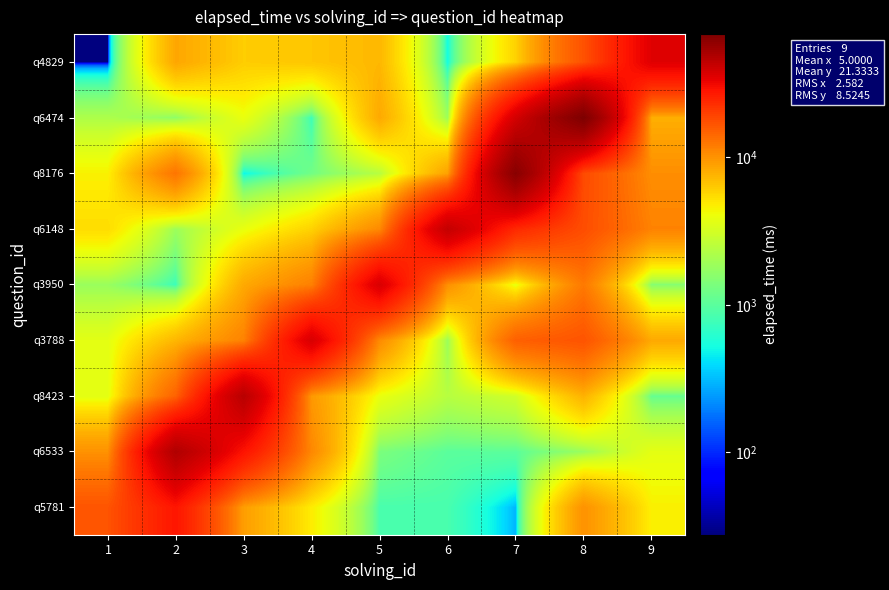

Reading left to right, what are all the values shown in this chart?

q5781: 1=16746.3	2=28151.7	3=9073.9	4=4724.7	5=853.5	6=848.0	7=299.2	8=10056.2	9=4595.4
q6533: 1=10038.0	2=48704.0	3=28678.0	4=10881.0	5=1371.2	6=1007.2	7=1013.2	8=1813.8	9=3719.6
q8423: 1=3693.8	2=14822.2	3=46131.9	4=9485.2	5=3892.9	6=2405.8	7=3053.8	8=7689.8	9=1113.7
q3788: 1=3681.2	2=7410.8	3=11398.0	4=37076.7	5=10639.3	6=1852.1	7=15170.6	8=16862.3	9=8261.7
q3950: 1=1818.6	2=753.8	3=8253.9	4=11634.5	5=36650.8	6=10210.9	7=3856.1	8=12304.3	9=1501.0
q6148: 1=5431.3	2=1875.0	3=3875.0	4=5904.9	5=10726.4	6=42664.0	7=23958.9	8=17706.6	9=11385.2
q8176: 1=4555.3	2=12747.3	3=469.4	4=1250.6	5=2396.8	6=8760.8	7=63660.7	8=18080.4	9=10338.5
q6474: 1=2206.1	2=1649.0	3=3912.1	4=764.3	5=8280.2	6=1903.1	7=38168.4	8=68597.4	9=7900.8
q4829: 1=27.7	2=8449.5	3=6135.5	4=6528.4	5=7381.4	6=509.1	7=5900.6	8=17113.4	9=35142.6